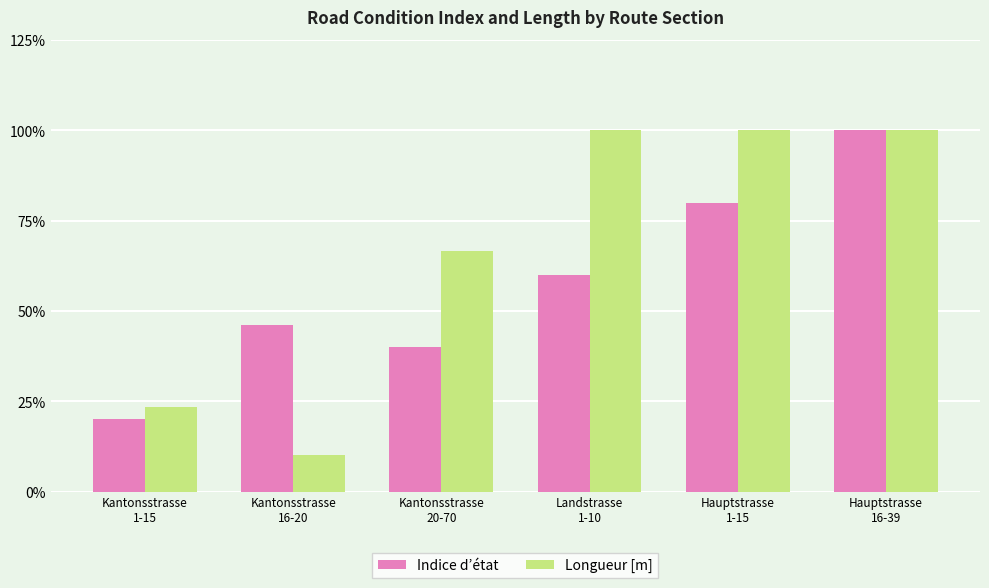

Does the chart contain any negative values?

No